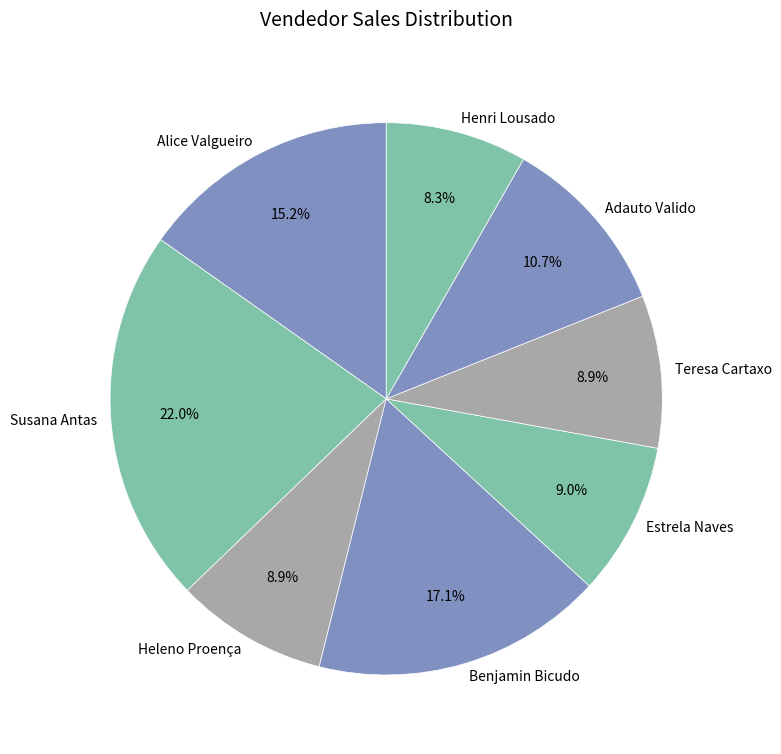

Is it true that Benjamin Bicudo is 17% of the pie?

True